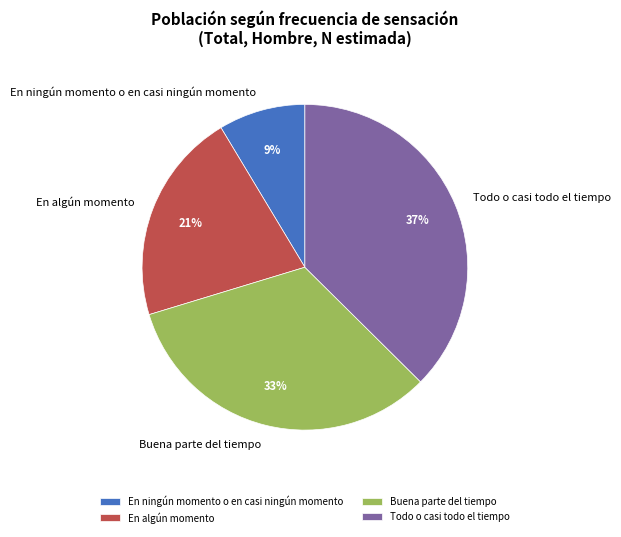

The En ningún momento o en casi ningún momento slice represents 21% of the pie. True or false?

False